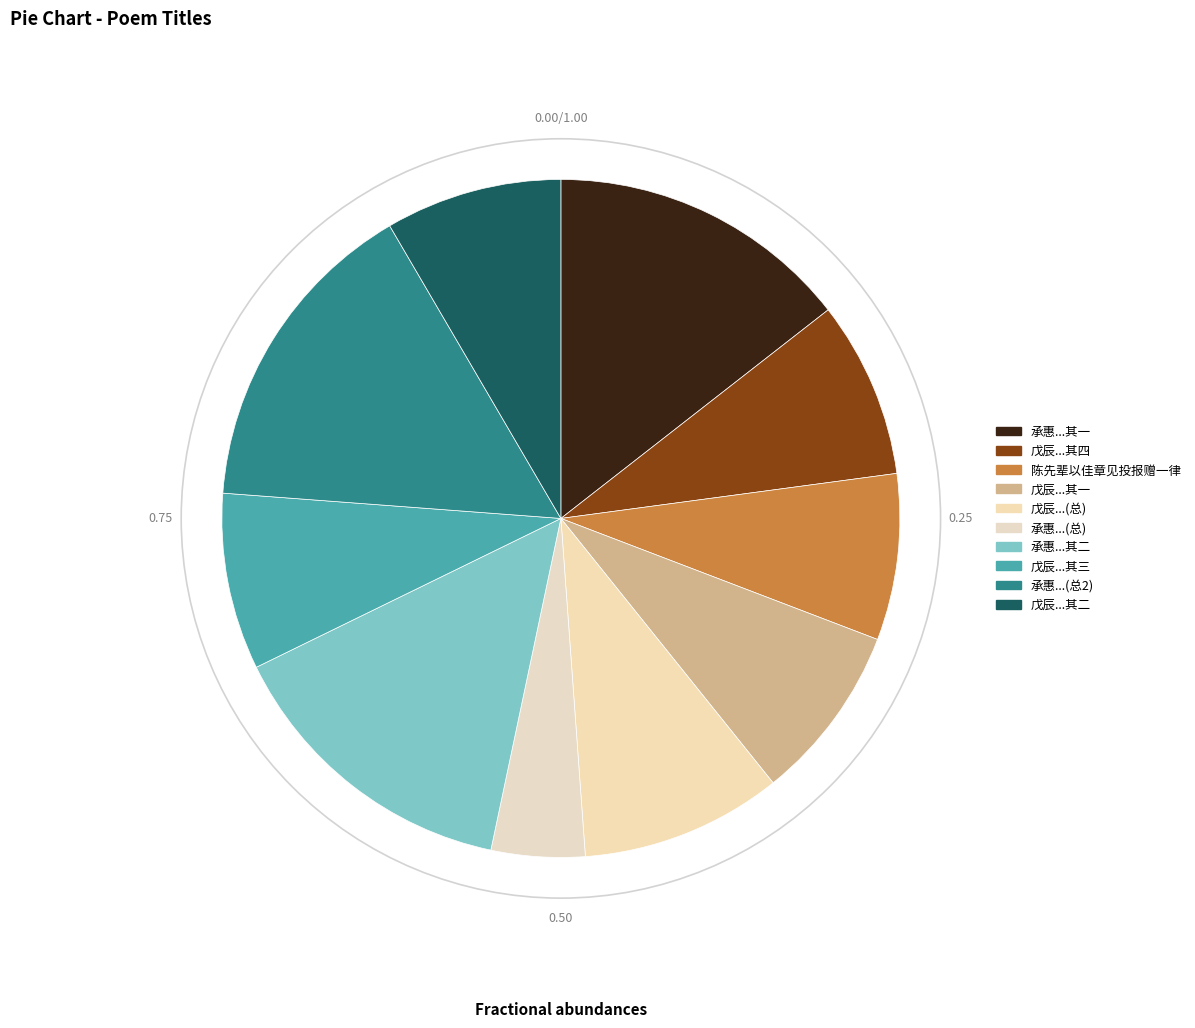

How many segments does this pie chart have?

10